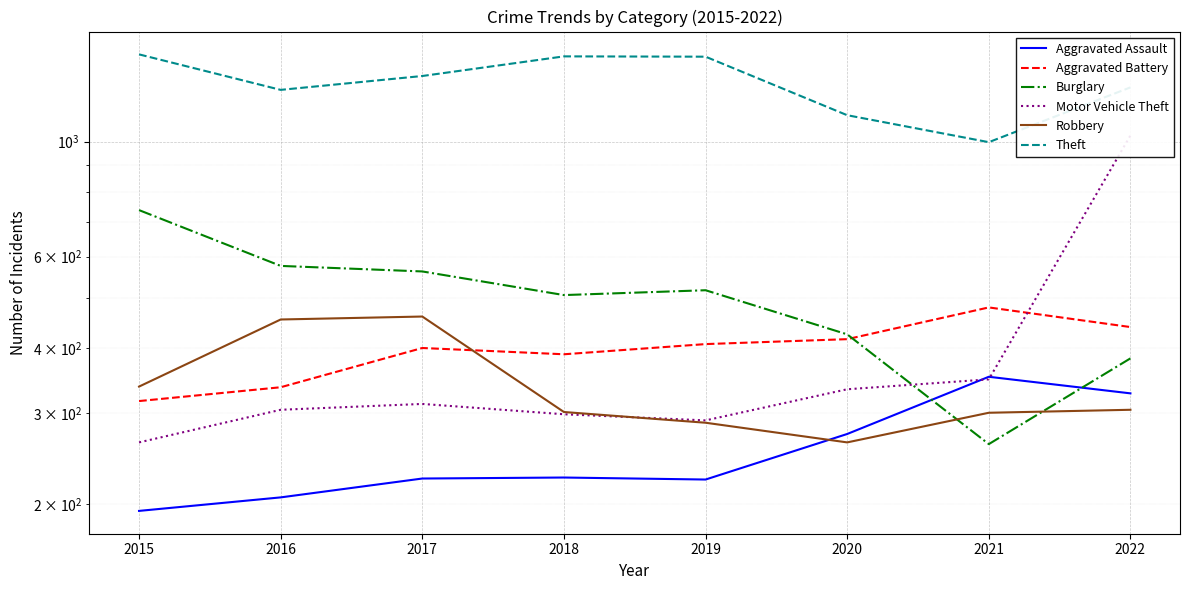

What is the maximum value shown in the chart?

1474